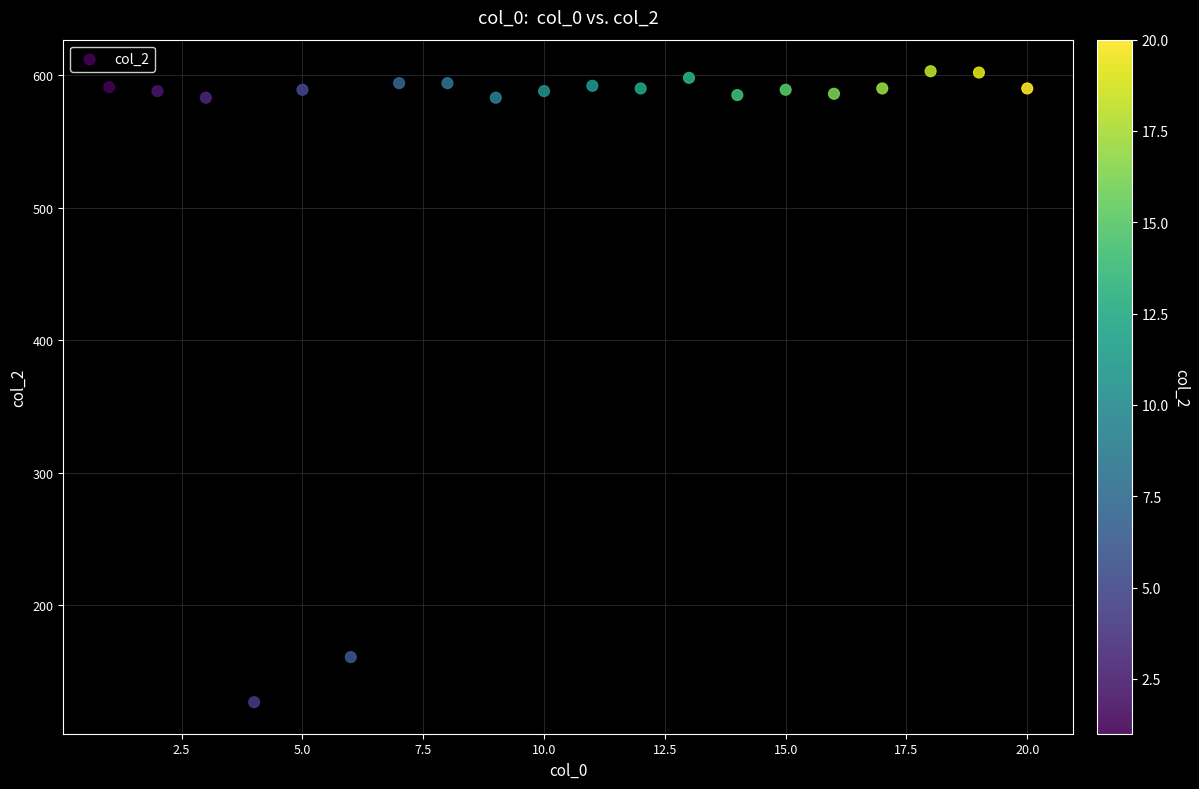

What Y value in the scatter plot is closest to 365?

161